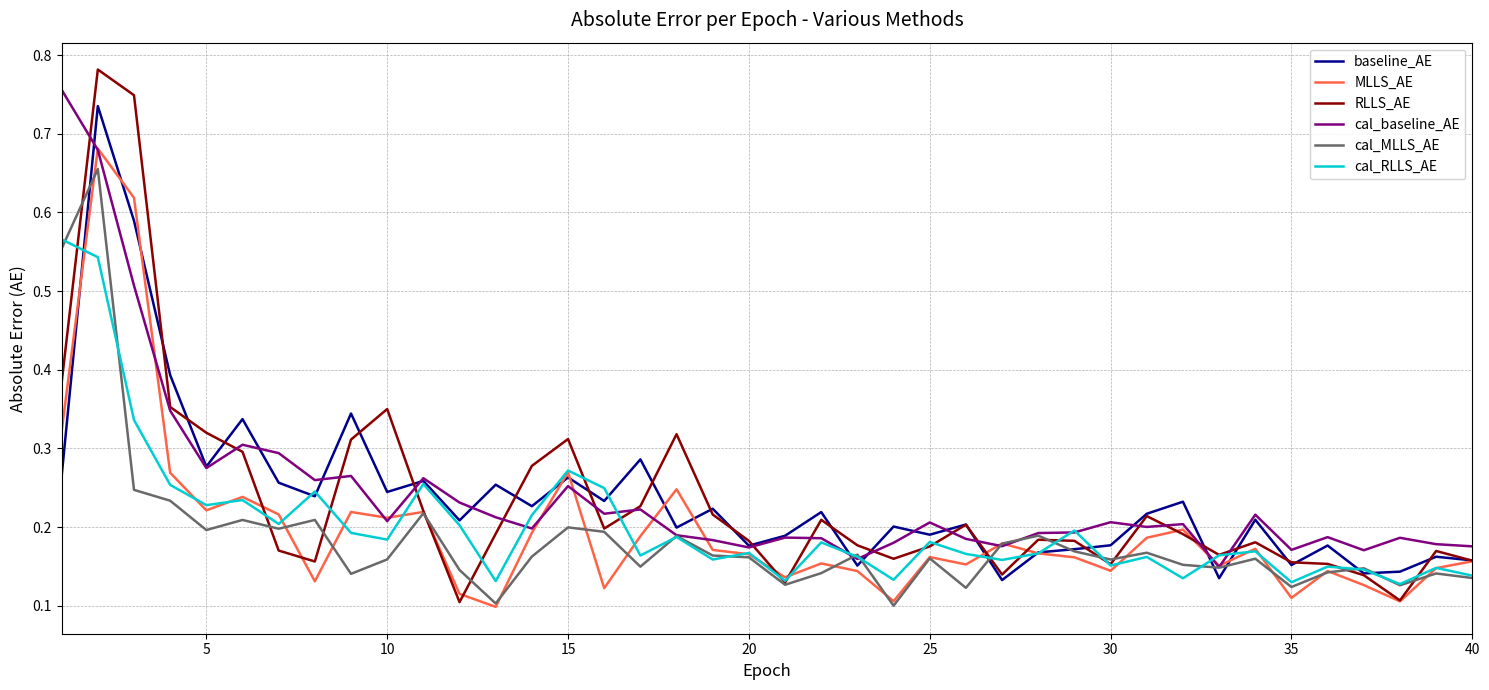

Which series has the widest spread of values?

RLLS_AE